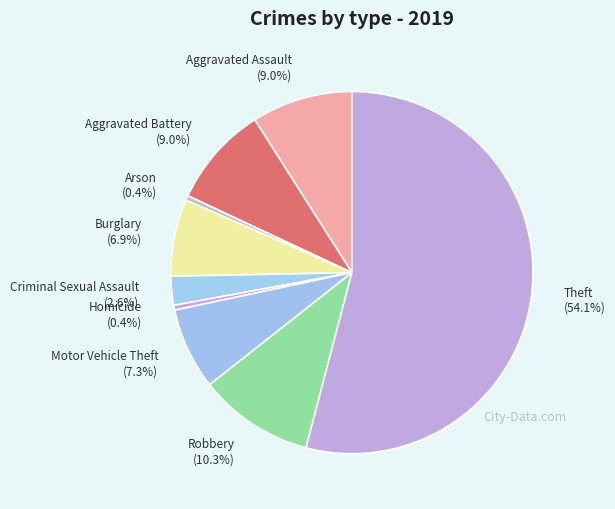

Is Theft the majority of the pie?

Yes